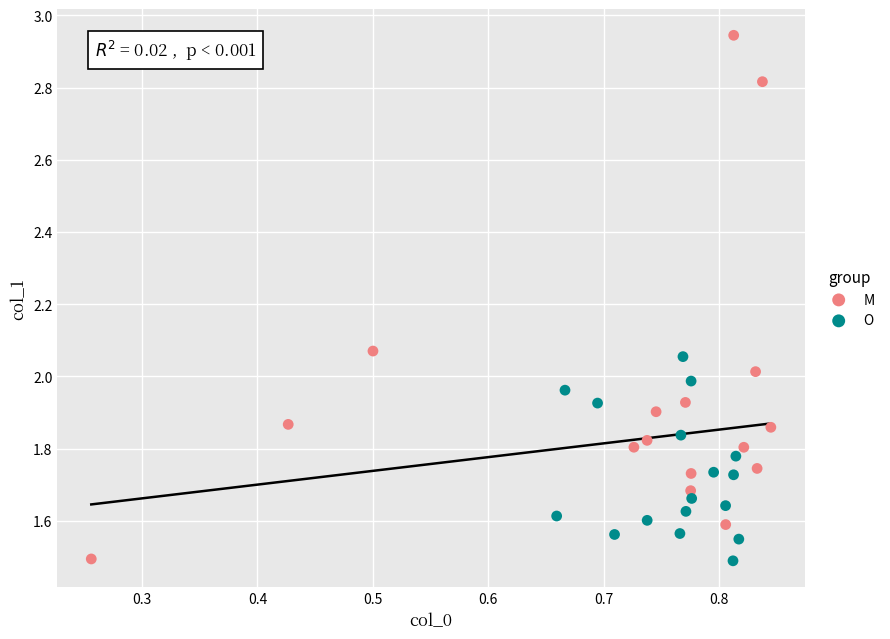

Which series contains the highest Y value?

M